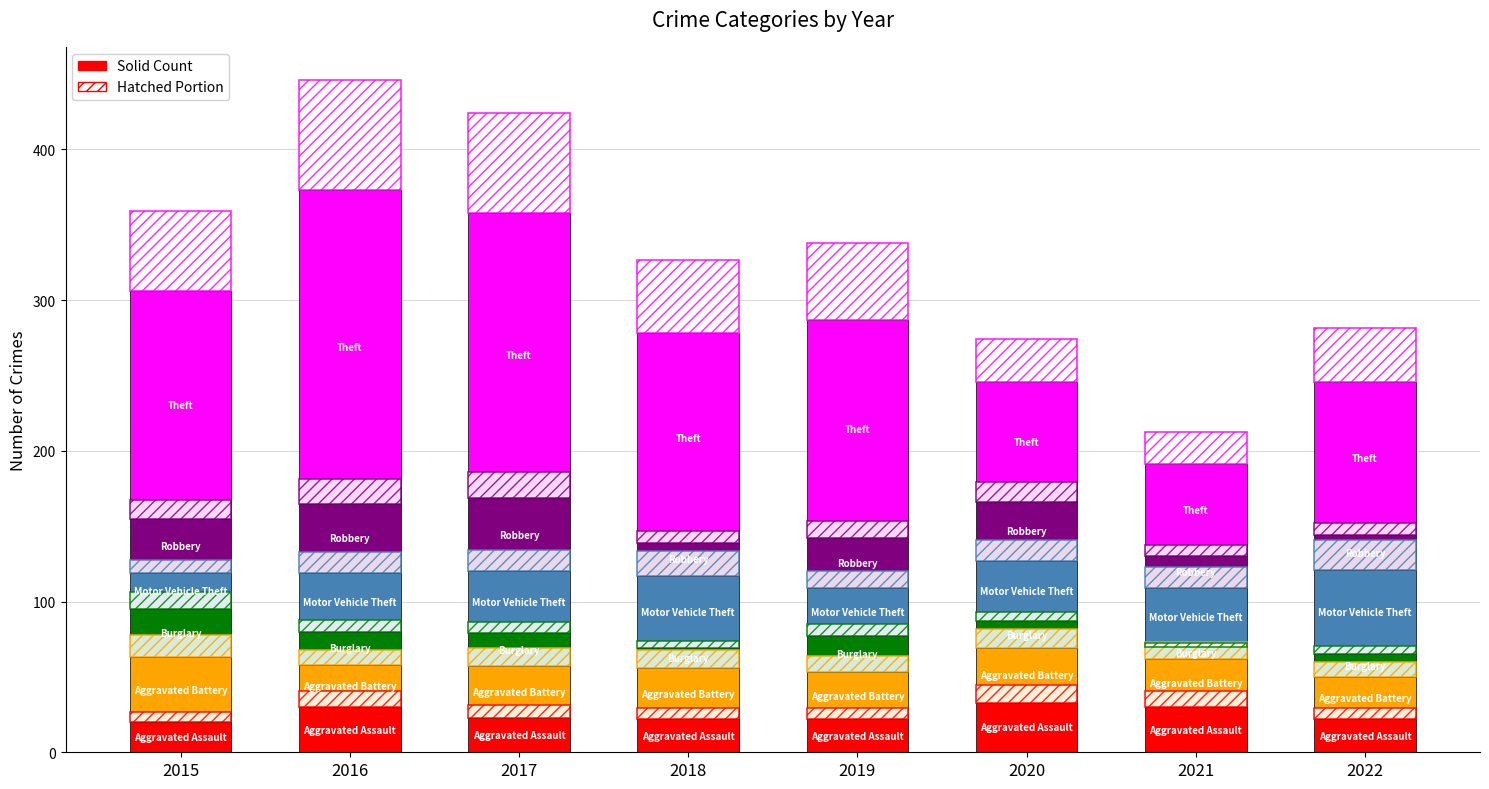

What is the difference between the maximum and minimum values in the Aggravated Battery series?

15